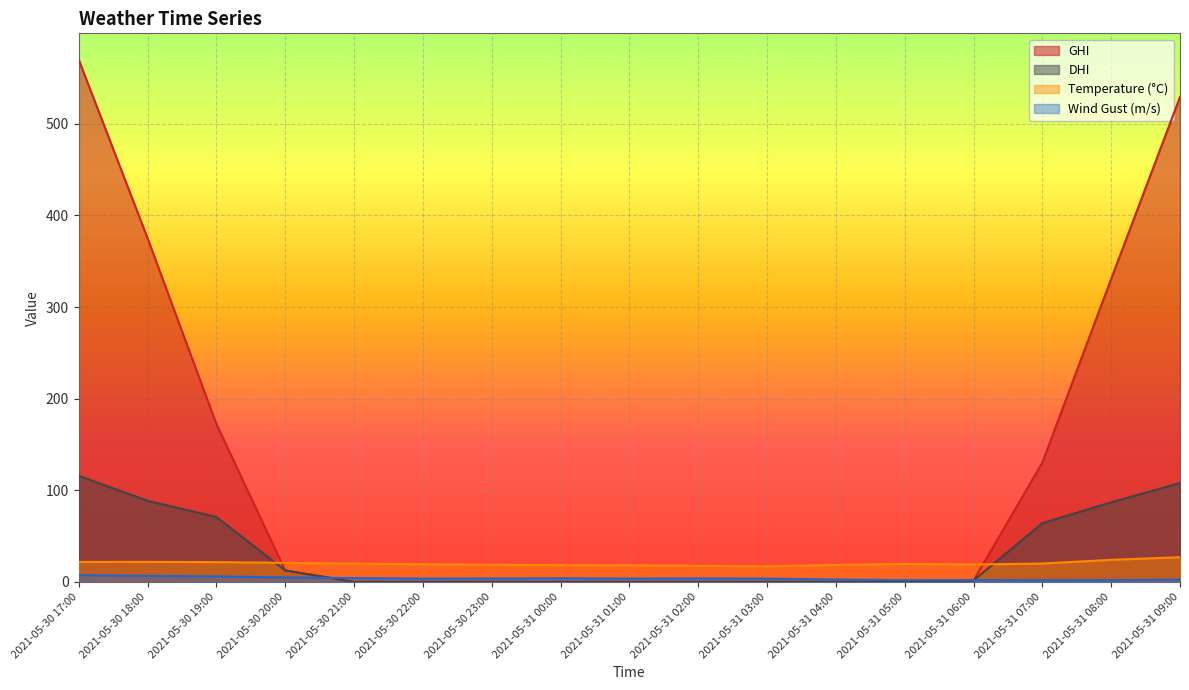

What is the total value across all series at 2021-05-31 09:00?

666.6